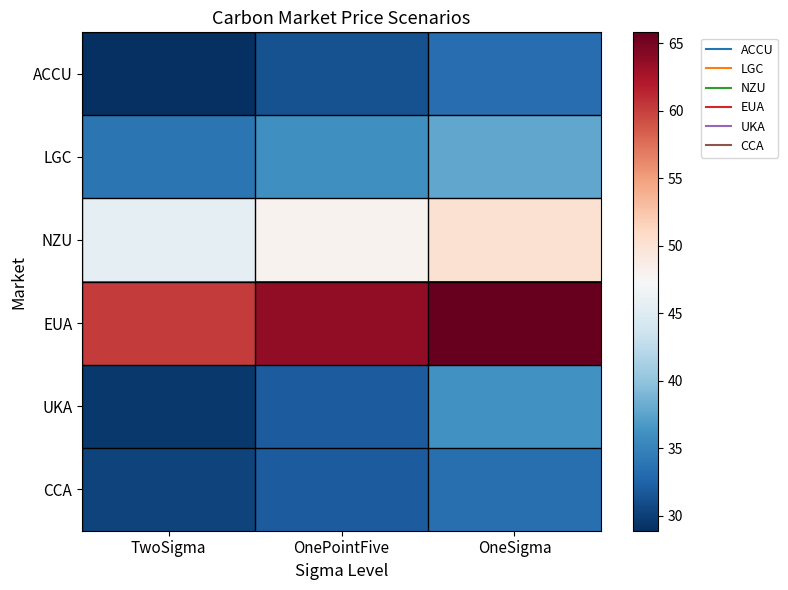

Which series has the largest total across all categories?

EUA